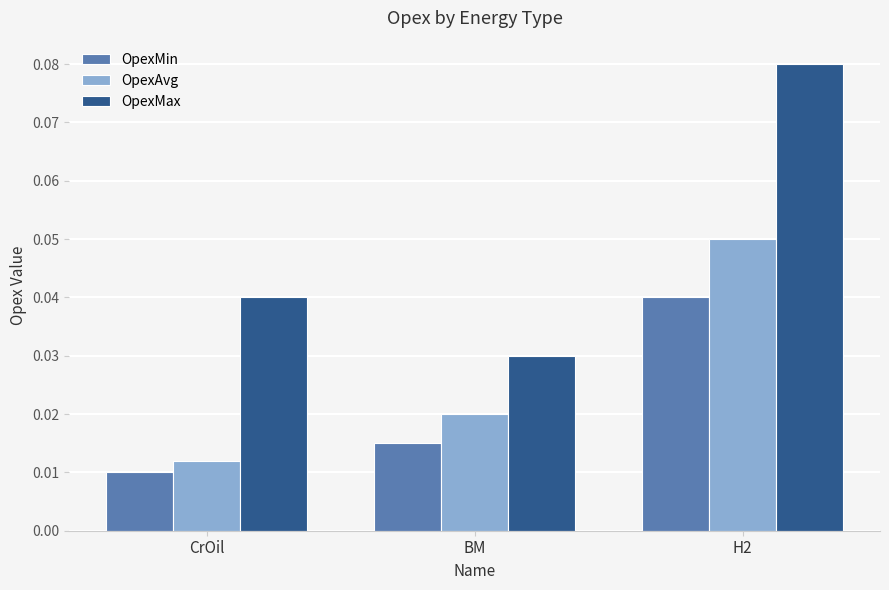

How many categories are shown in the chart?

3